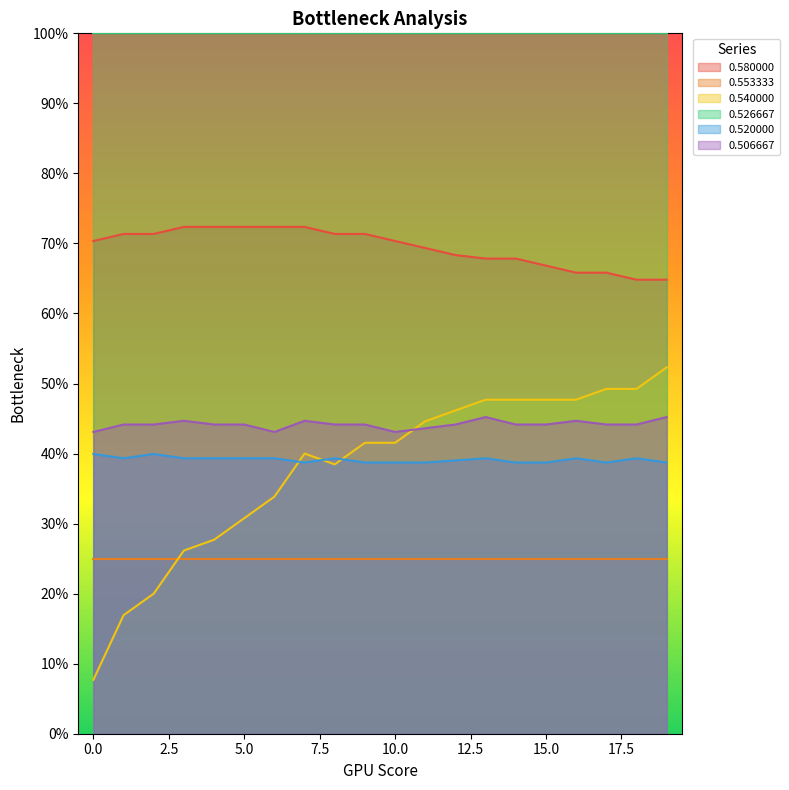

Does the chart have visible grid lines?

No